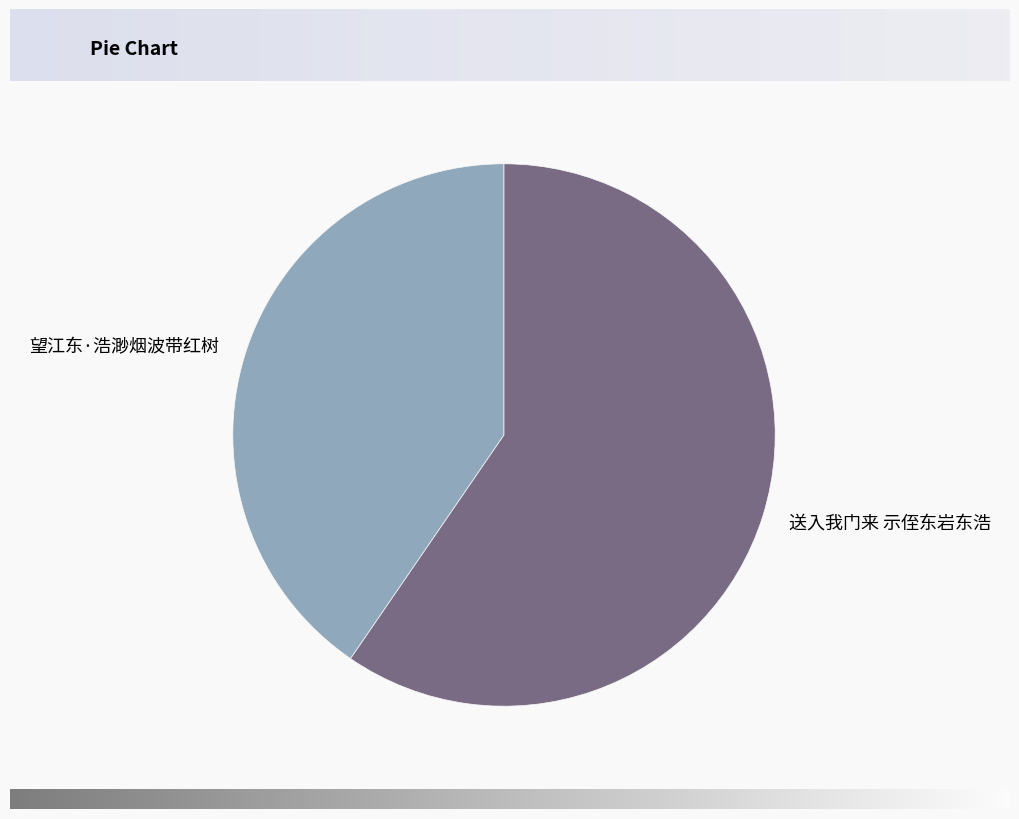

Between 送入我门来 示侄东岩东浩 and 望江东·浩渺烟波带红树, which is larger?

送入我门来 示侄东岩东浩